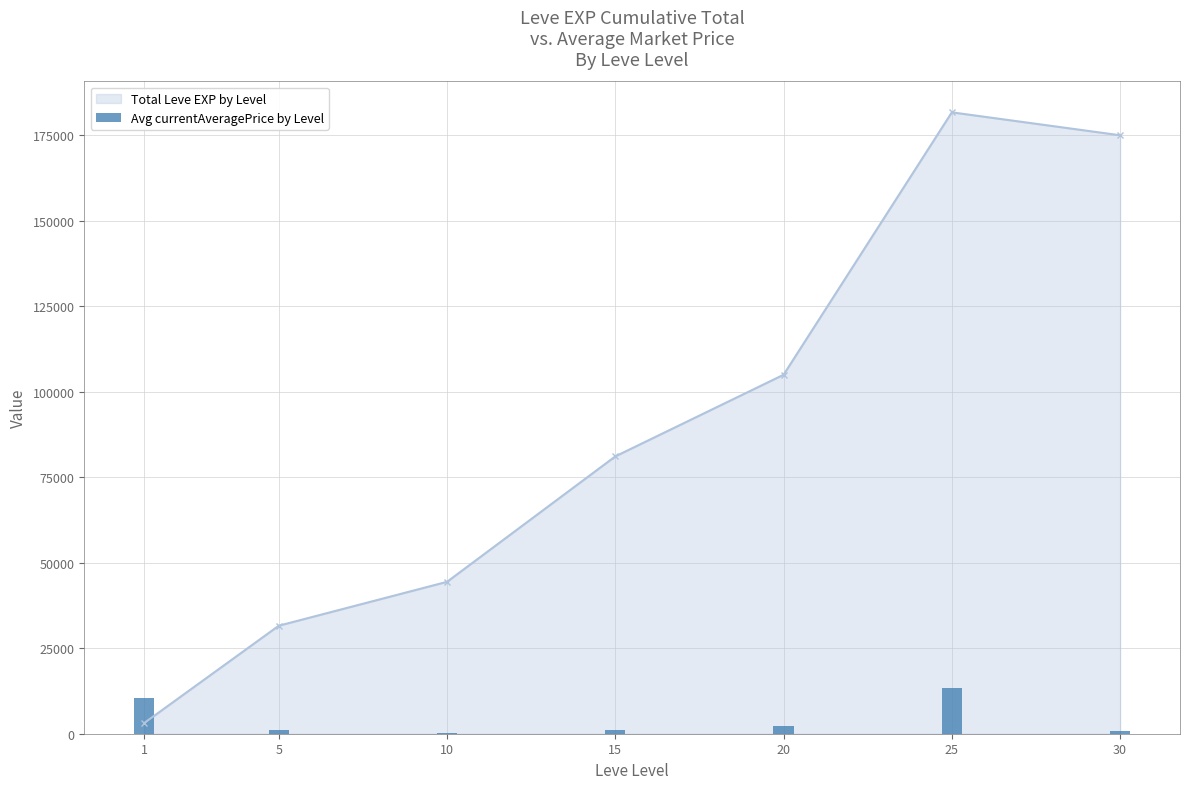

The value at 5 is 1768.8. True or false?

False